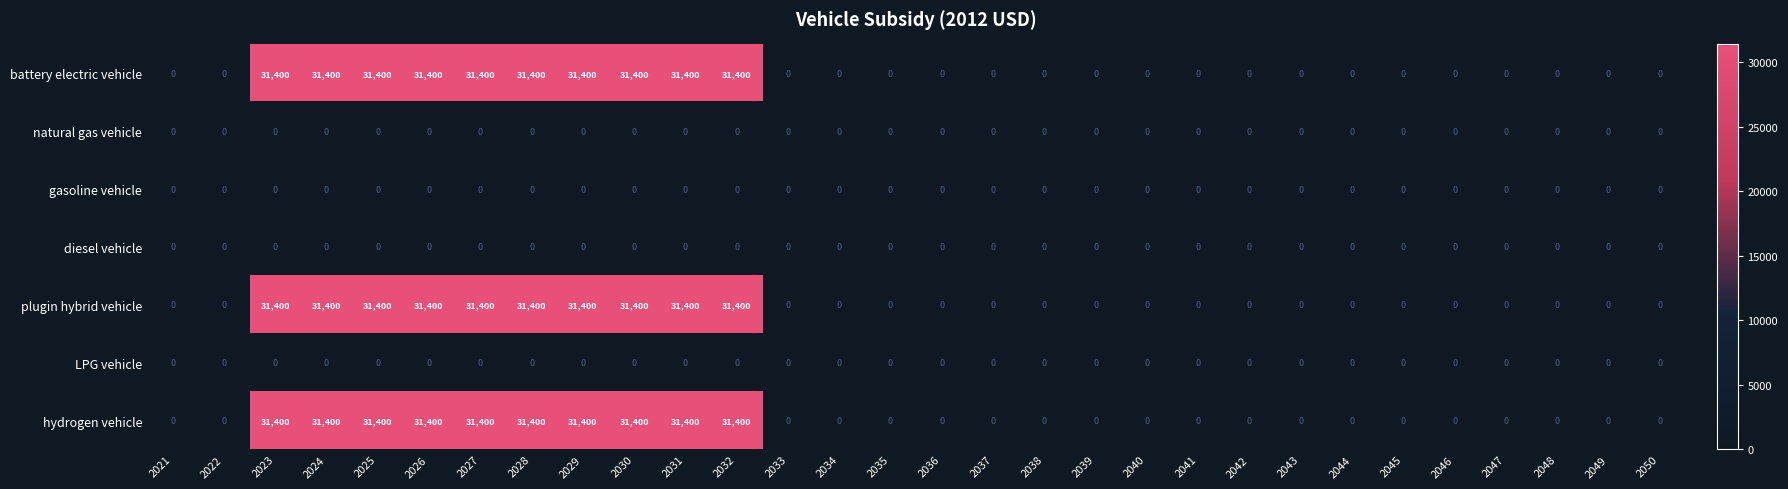

The LPG vehicle series shows 0 at 2031. True or false?

True